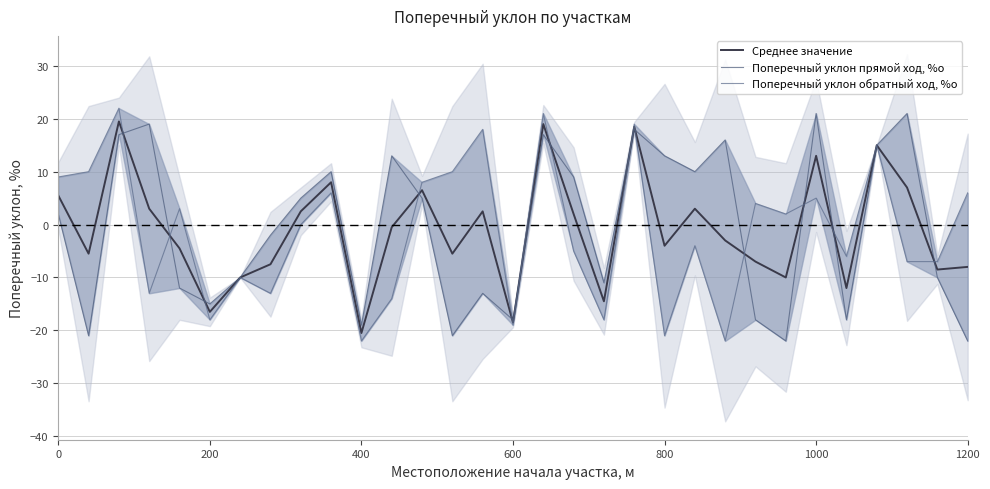

The Среднее значение series shows 5.3 at 1000. True or false?

False